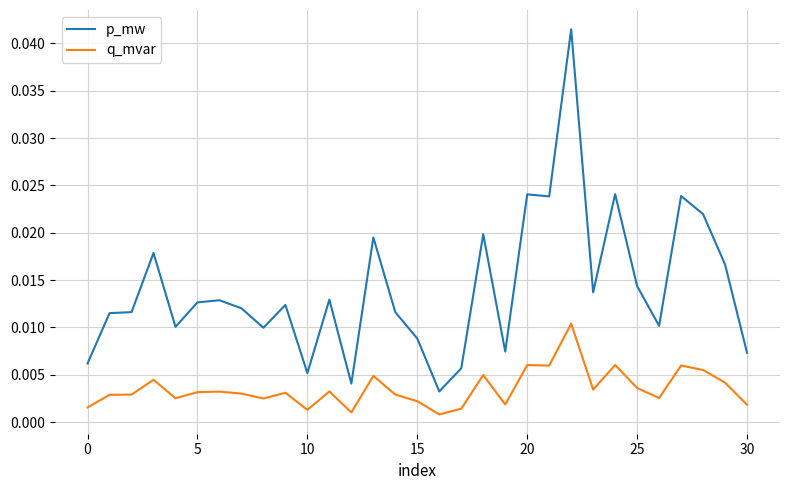

Which series has the widest spread of values?

p_mw